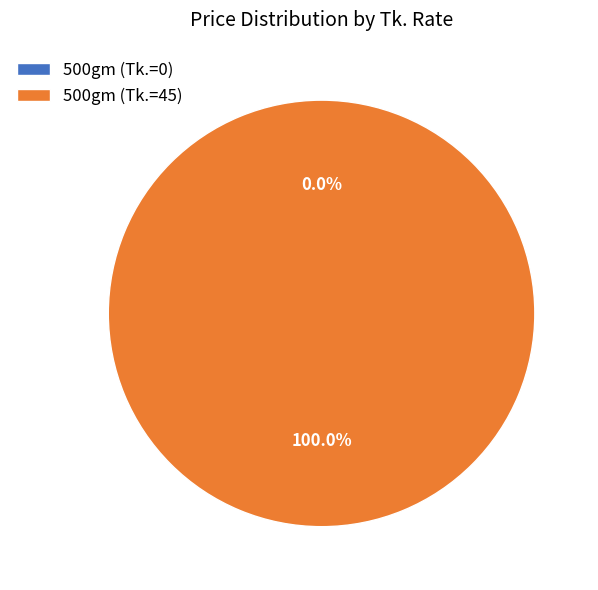

How many segments does this pie chart have?

2